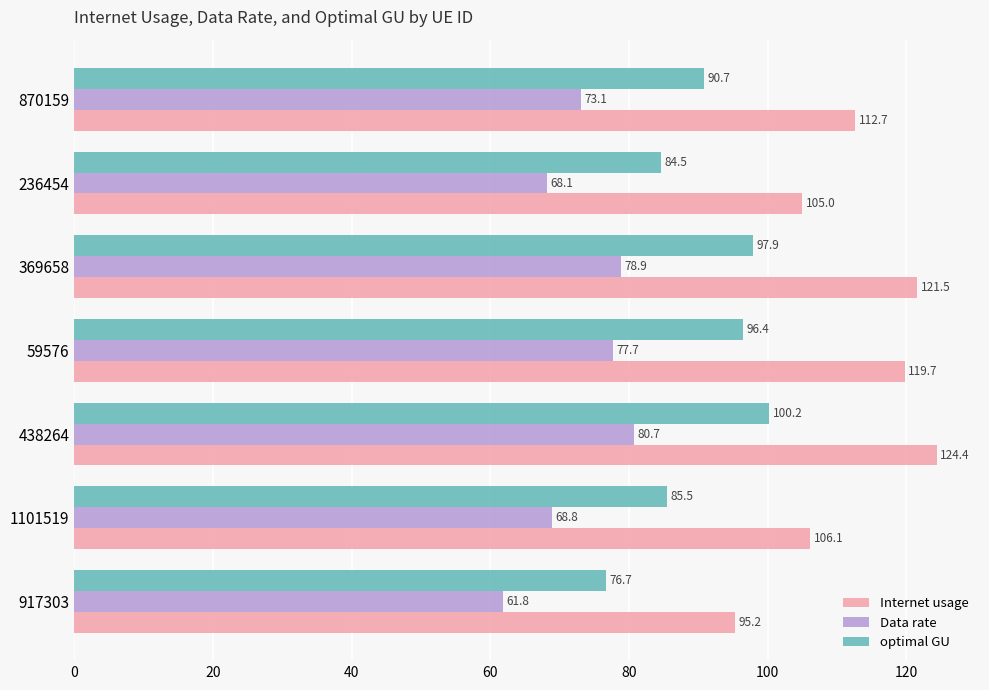

At which label is Internet usage closest to 109?

1101519